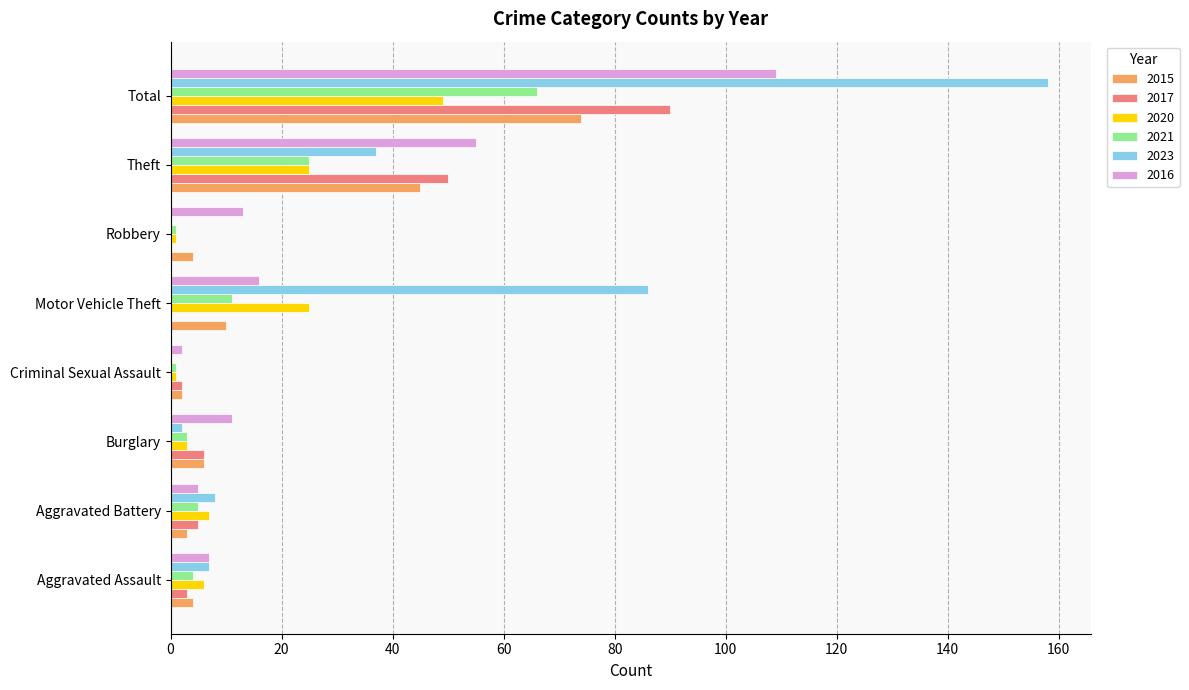

Which series has the largest total across all categories?

2023